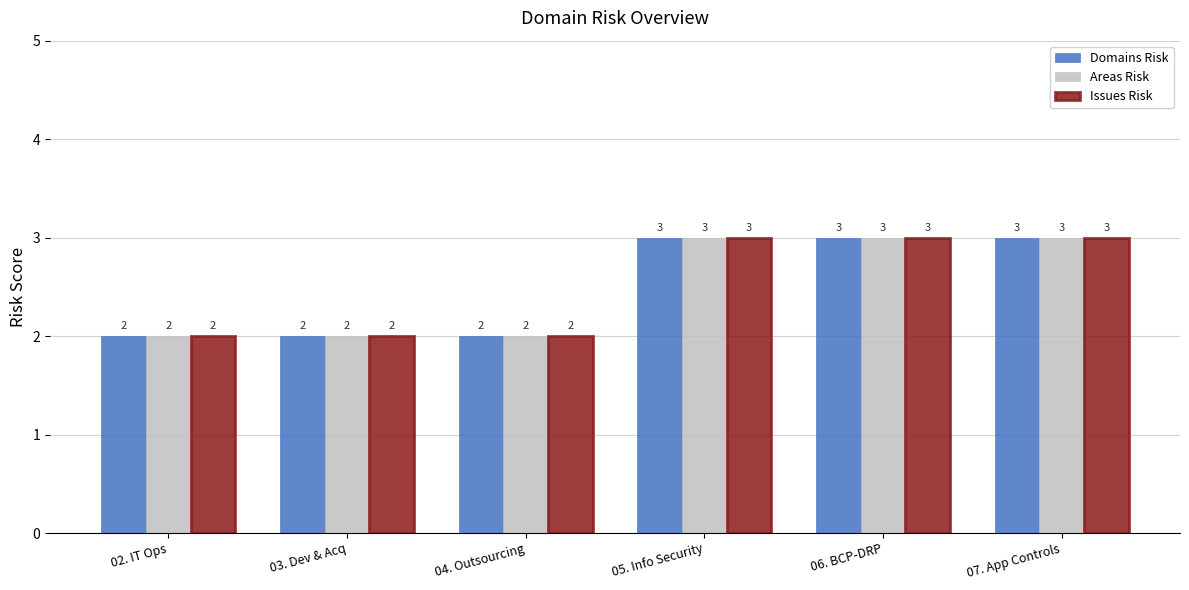

Is it true that Issues Risk equals 2 at 03. Dev & Acq?

True